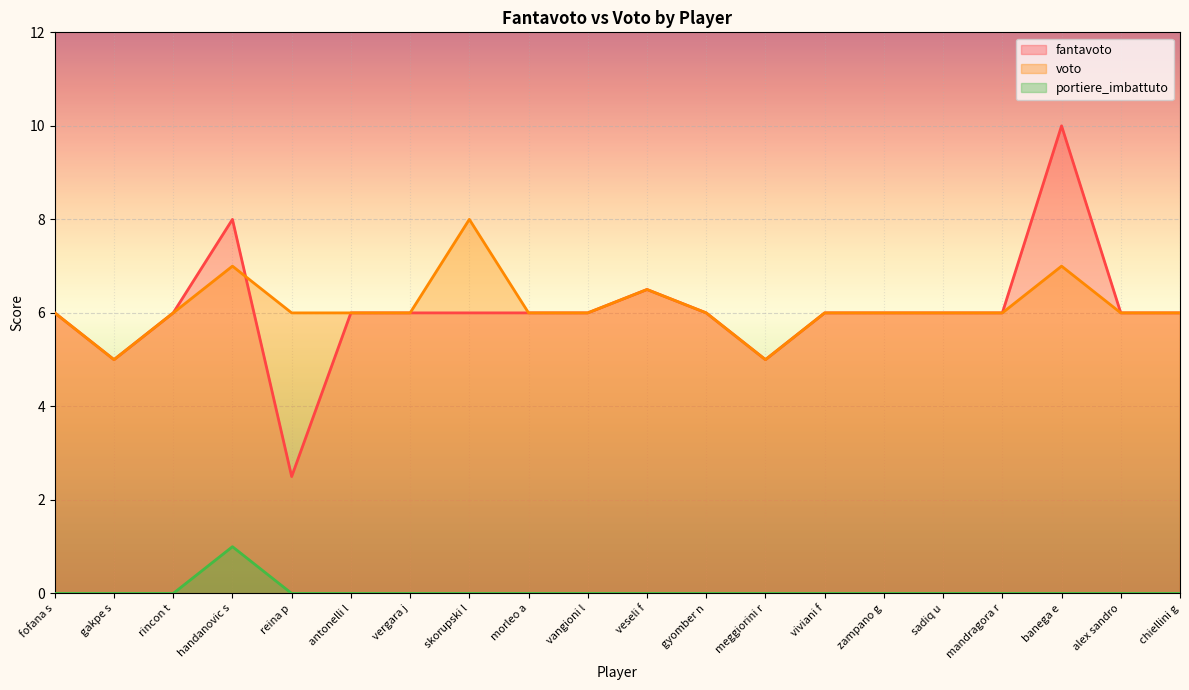

What is the value of the fantavoto point at the 1st from the left?

6.0